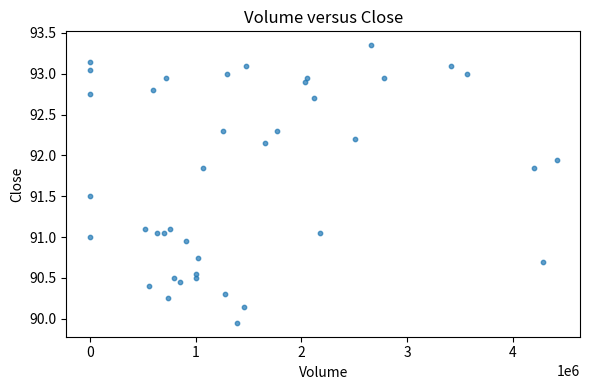

What is the range of X values (max minus min)?

4412659.0